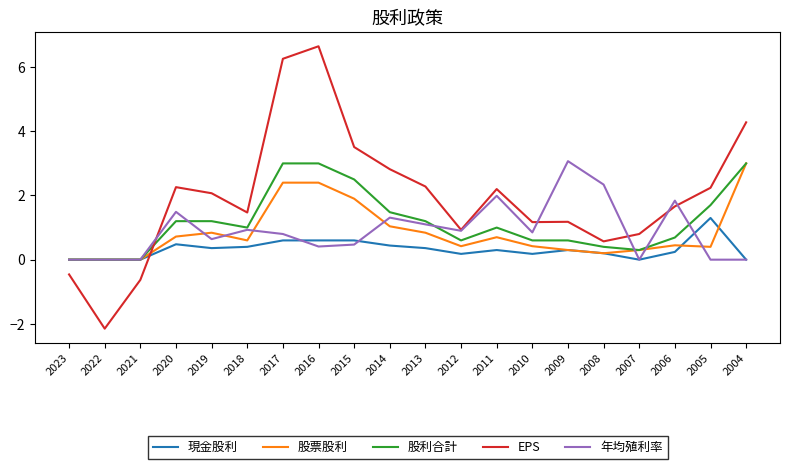

Which label corresponds to the largest value in the chart?

2016